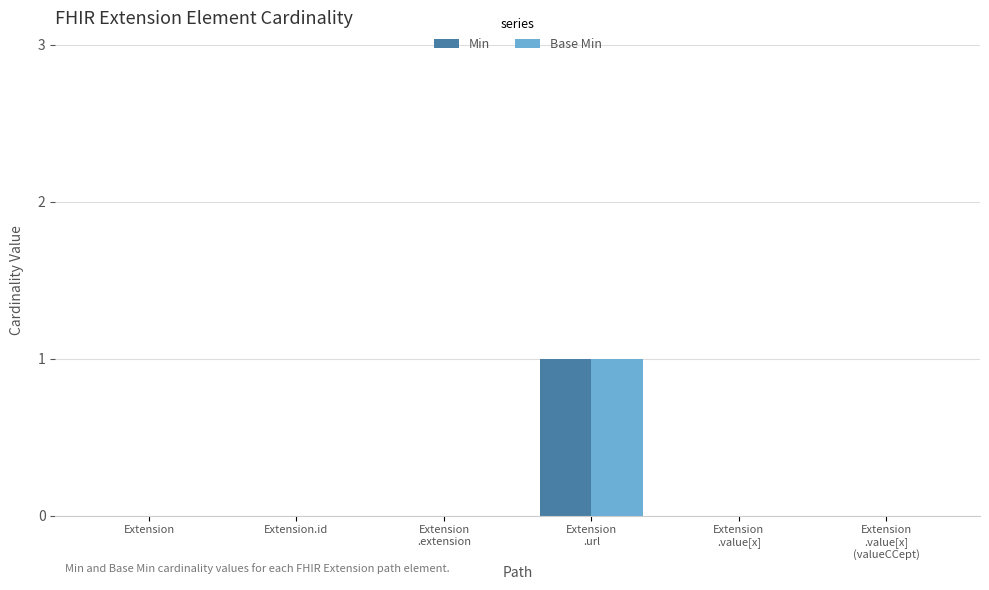

How many series are shown in this chart?

2